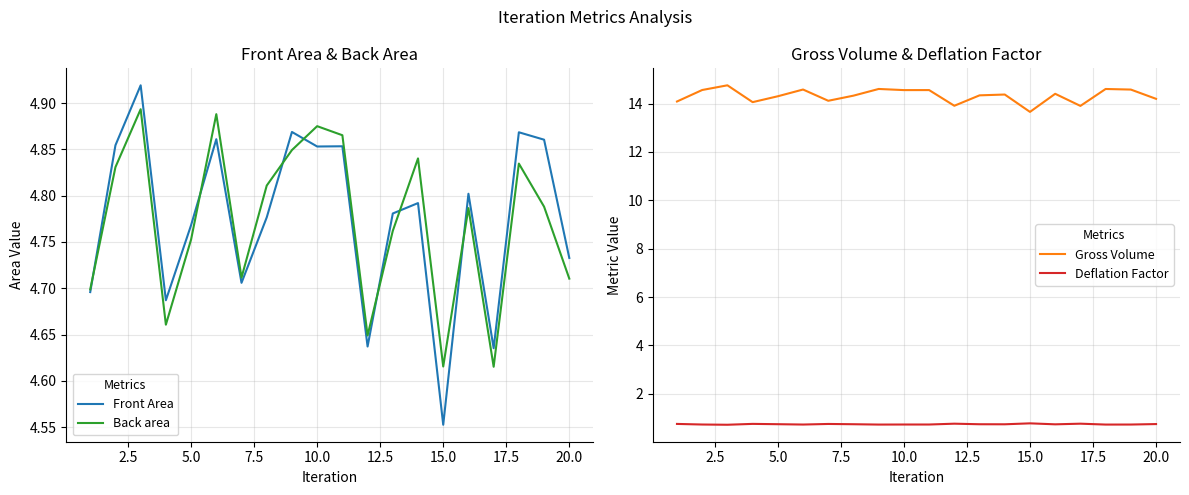

What is the value of the Back area point at the 10th from the left?

4.9